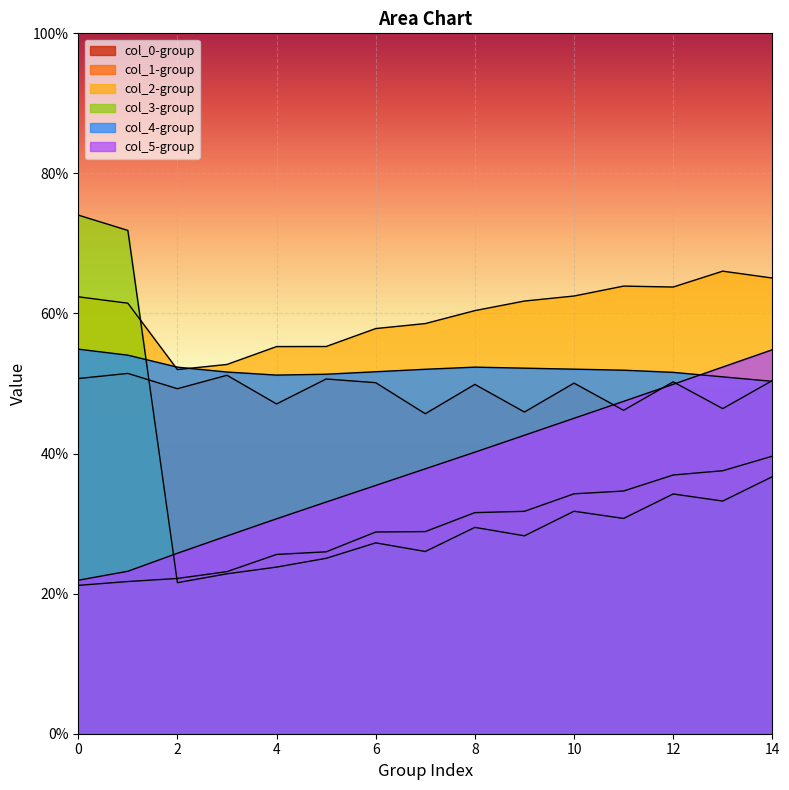

What is the average value of the col_1 series?

21.5